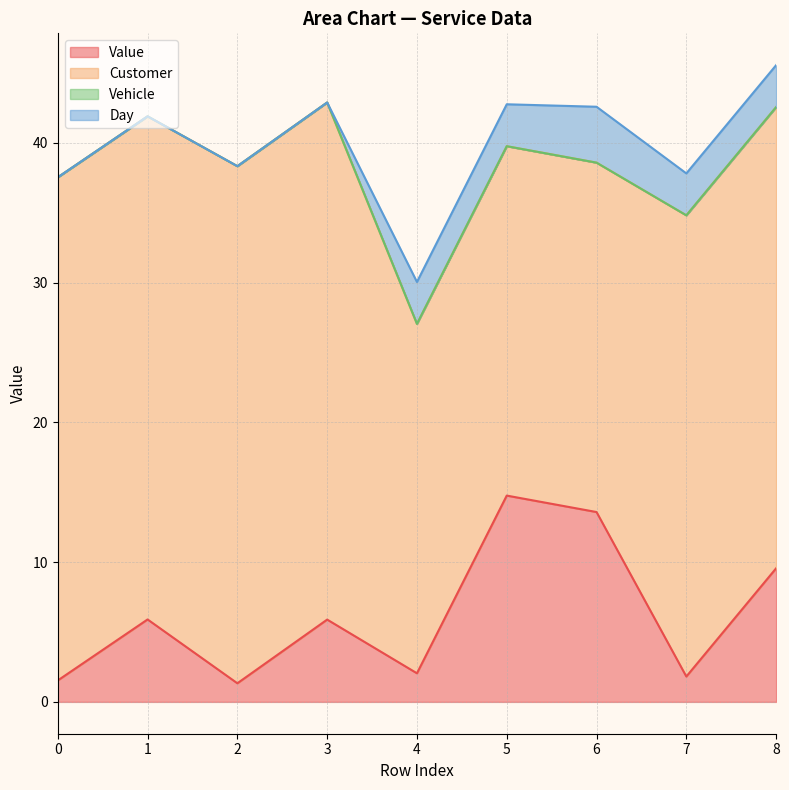

What are all the series names shown in the legend?

Value, Customer, Vehicle, Day